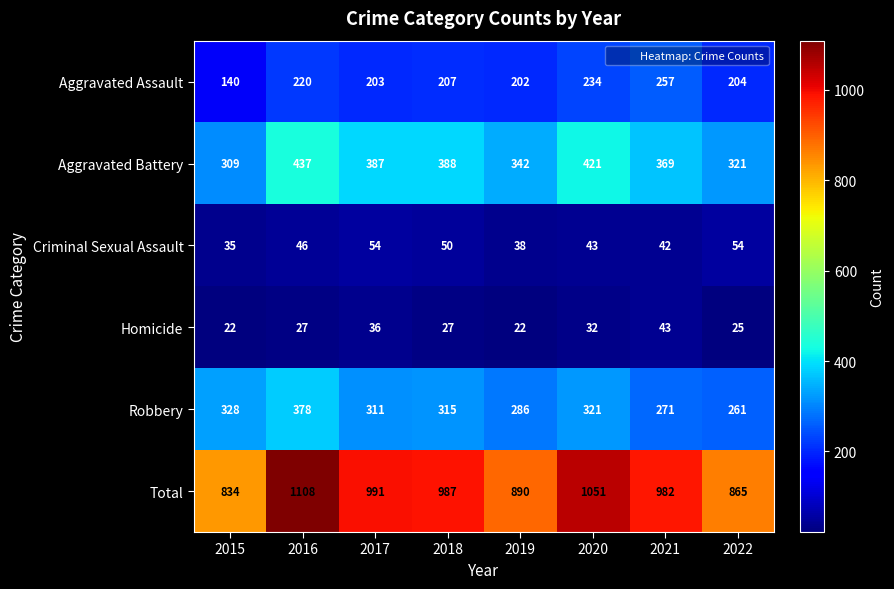

List the series in order of their peak value, lowest first.

Homicide, Criminal Sexual Assault, Aggravated Assault, Robbery, Aggravated Battery, Total